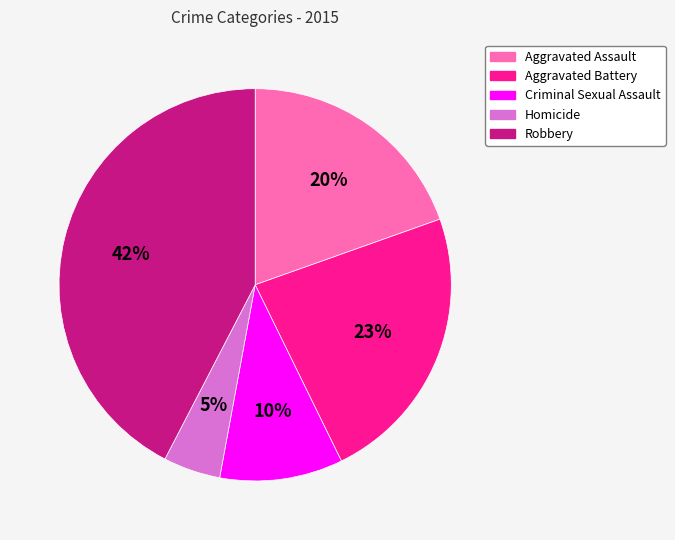

Rank the categories by value from highest to lowest.

Robbery, Aggravated Battery, Aggravated Assault, Criminal Sexual Assault, Homicide